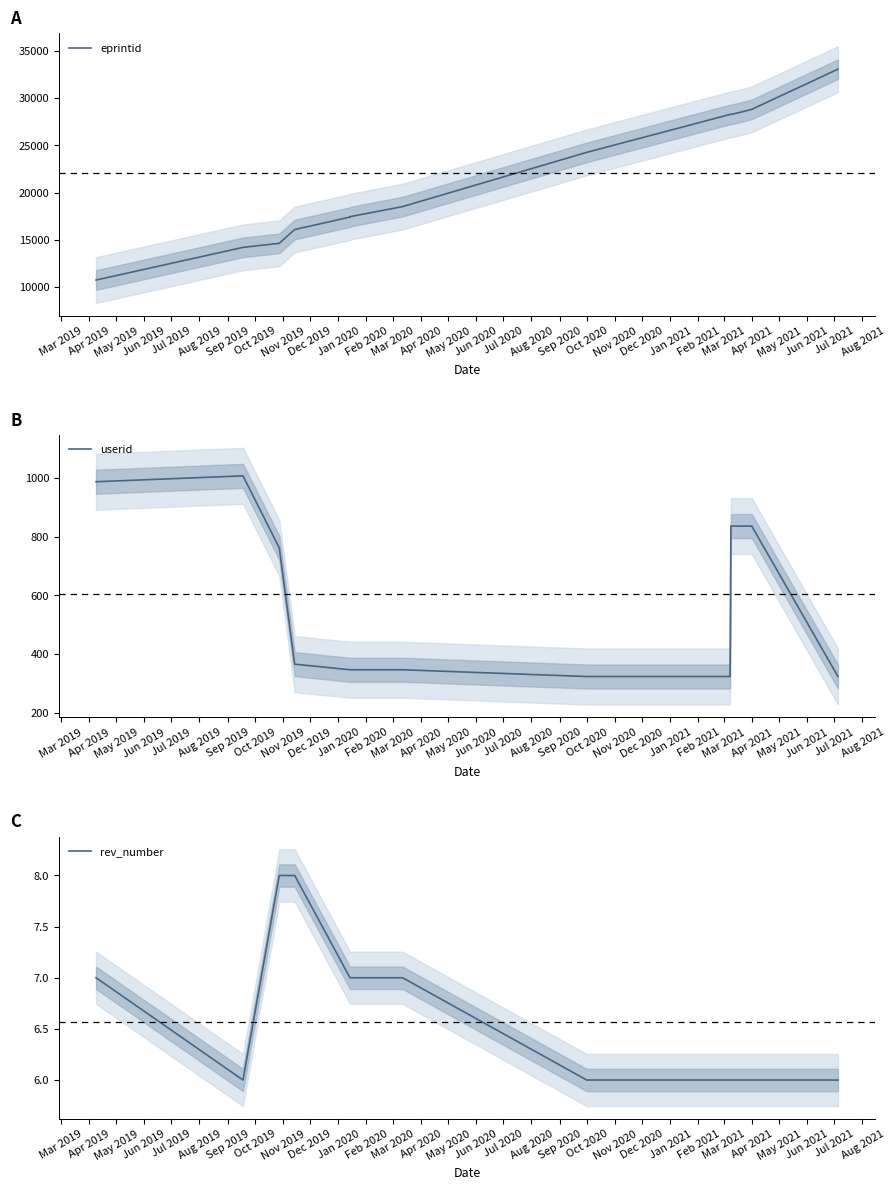

What is the label of the 9th point from the left?

Nov 2019